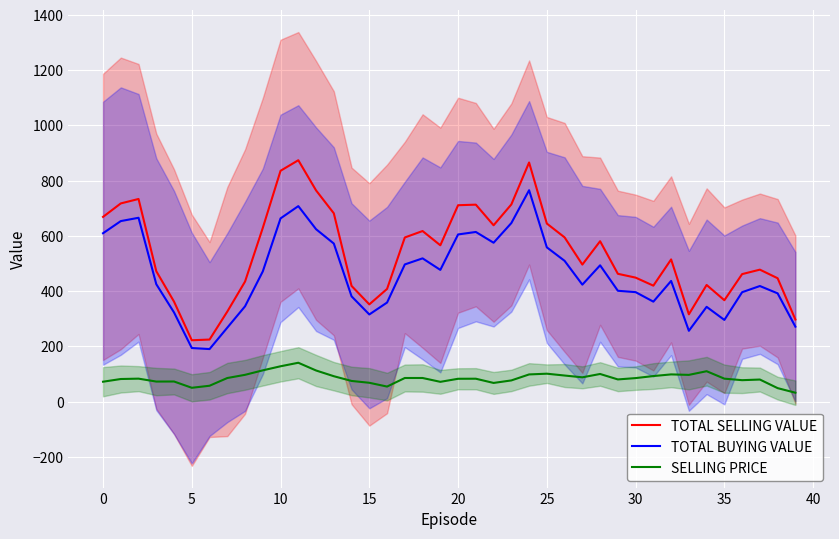

The SELLING PRICE series shows 78.2 at 16. True or false?

False